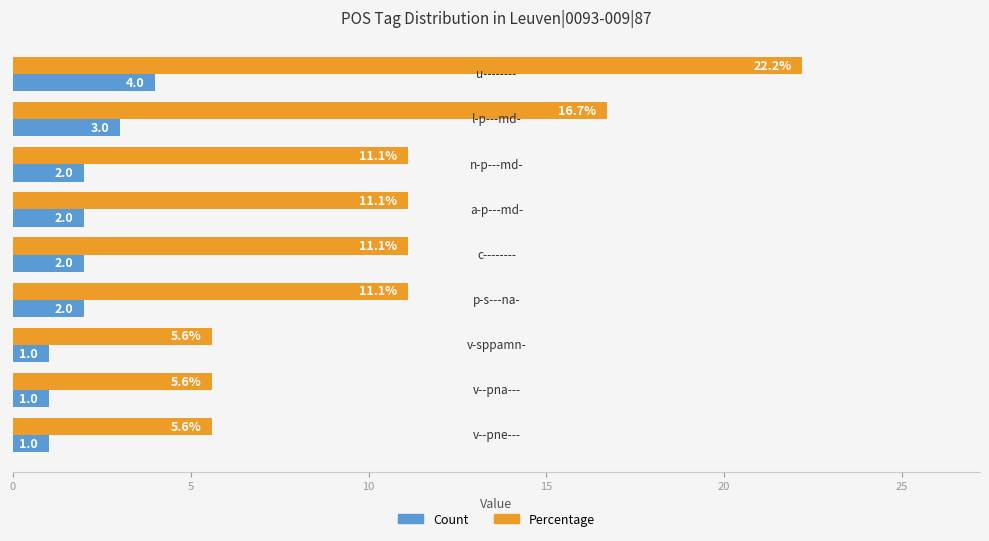

What is the difference between the maximum and minimum values in the Count series?

3.0